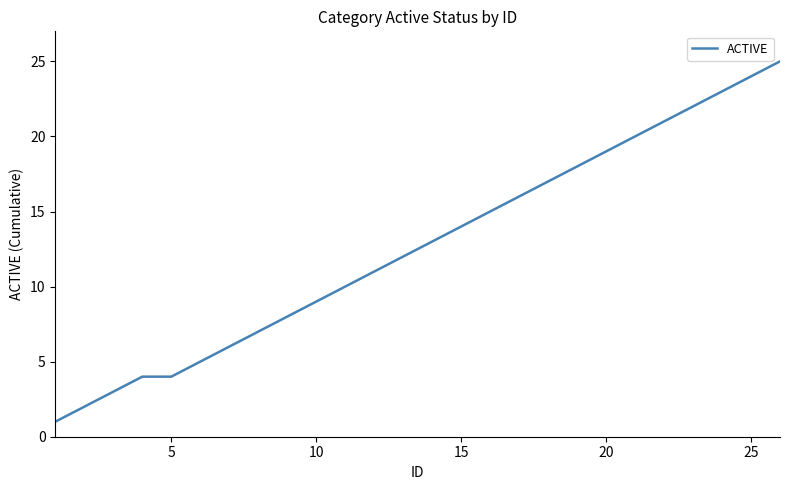

Reading left to right, transcribe all the data shown in this chart.

1	2	3	4	4	5	6	7	8	9	10	11	12	13	14	15	16	17	18	19	20	21	22	23	24	25